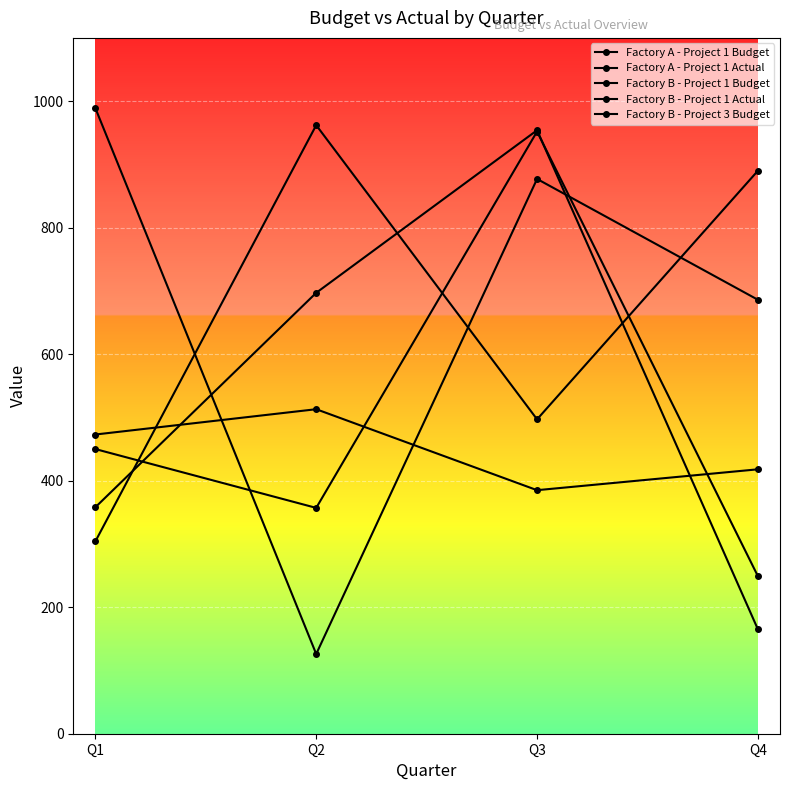

At which label does Factory B - Project 1 Actual first exceed 450?

Q3